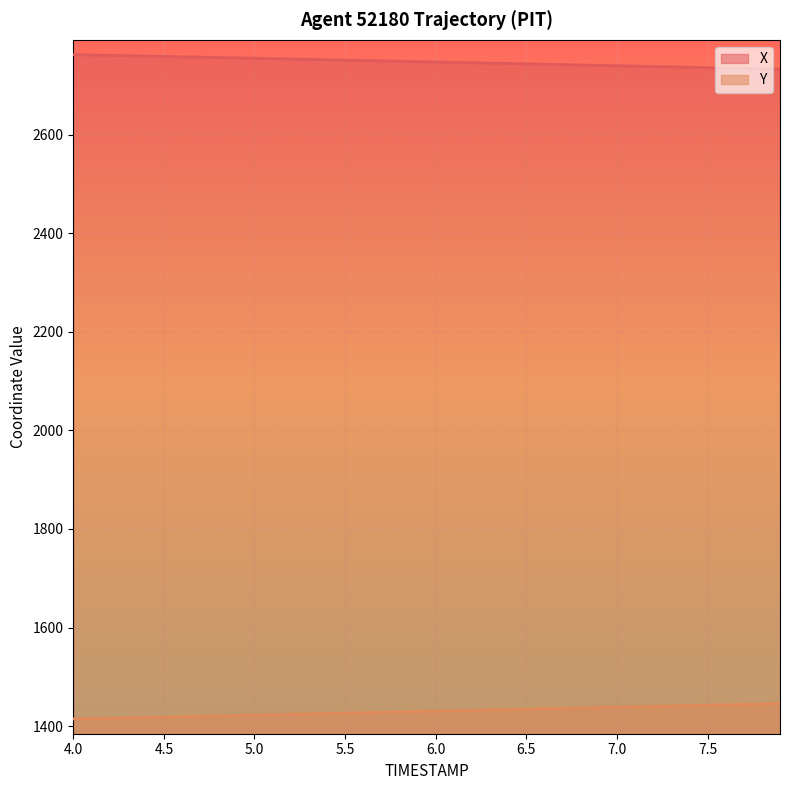

Rank the series by their average value, from highest to lowest.

X, Y